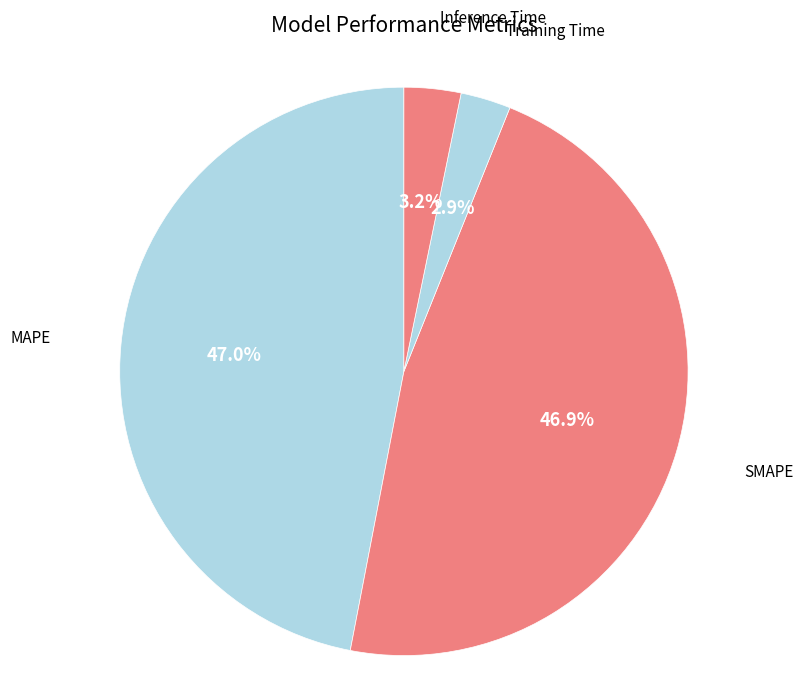

Rank the categories by value from lowest to highest.

Training Time, Inference Time, SMAPE, MAPE